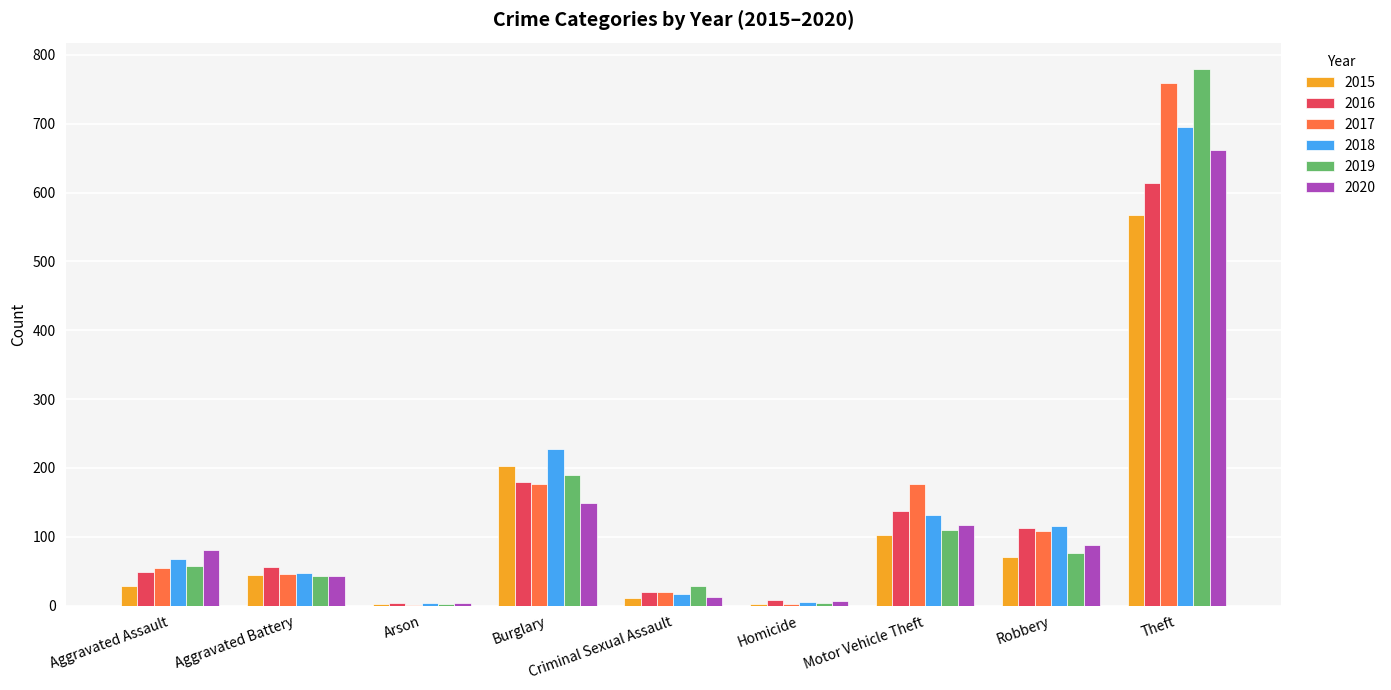

The 2018 series shows 204 at Motor Vehicle Theft. True or false?

False